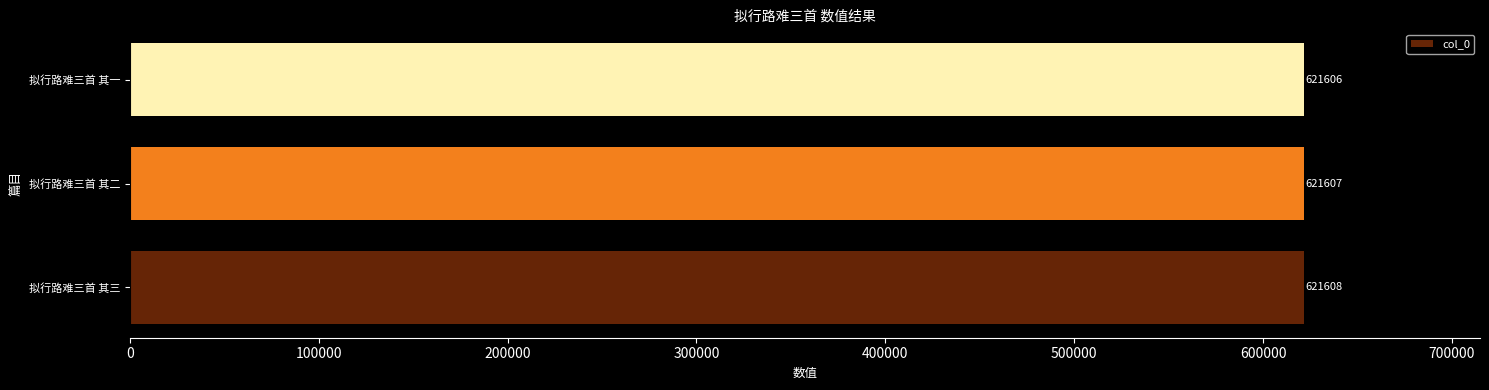

List the labels in order of value, largest first.

拟行路难三首 其三, 拟行路难三首 其二, 拟行路难三首 其一